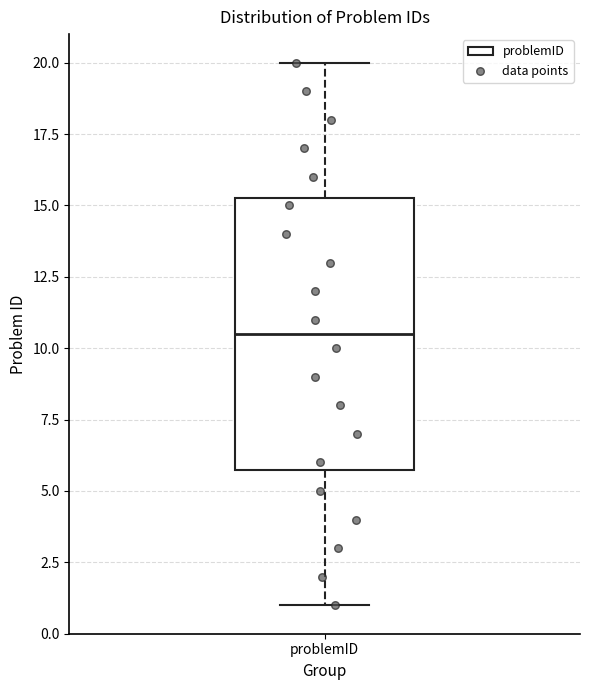

Where is the upper edge of the box for problemID on the y-axis? The values are not printed on the chart, so give them approximately, as read against the axis.

15.5